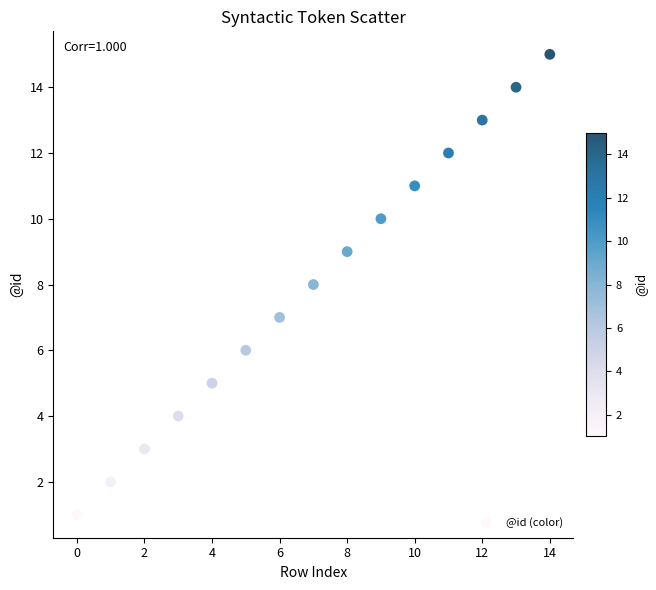

What is the range of Y values (max minus min)?

14